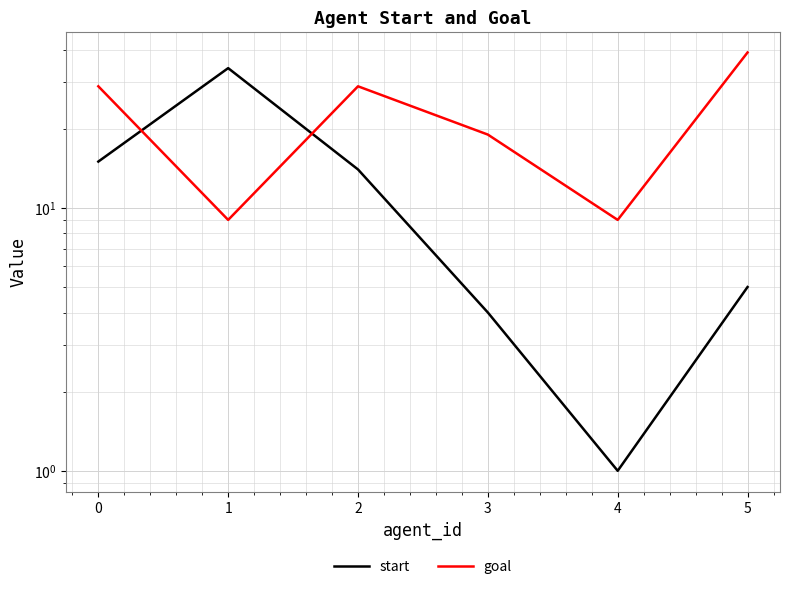

What is the value of the start point at the 3rd from the left?

14